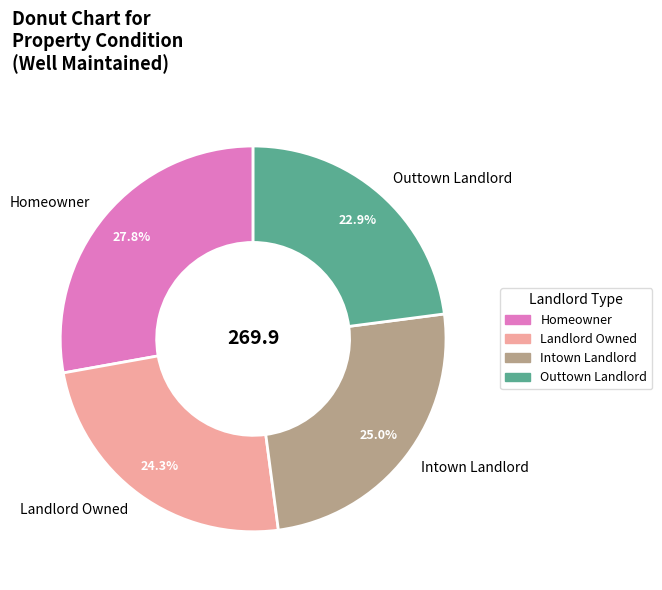

Rank the categories by value from highest to lowest.

Homeowner, Intown Landlord, Landlord Owned, Outtown Landlord